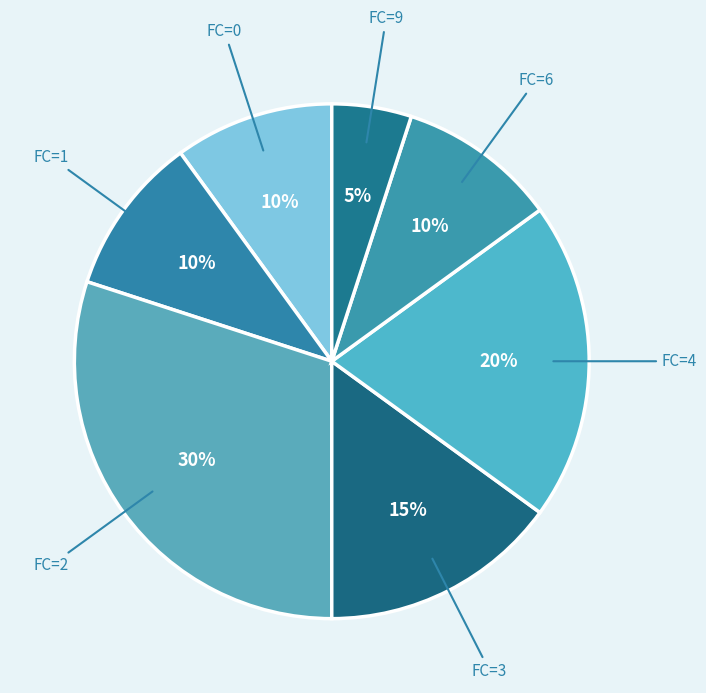

Which slice is the smallest?

FC=9